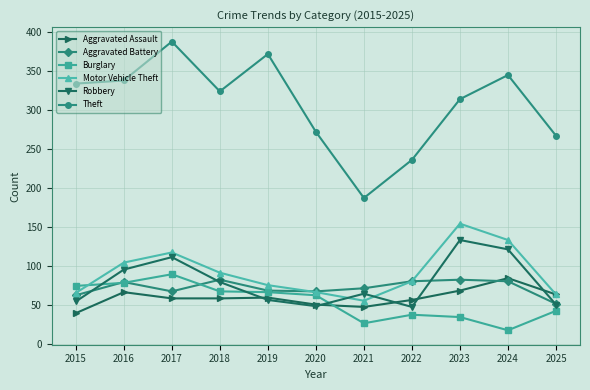

True or false: Aggravated Battery and Theft cross at least once.

False